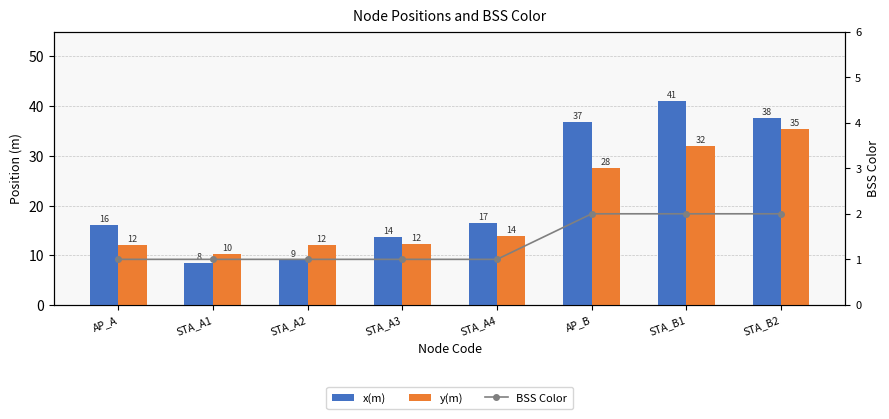

What position from the right is STA_B2?

1